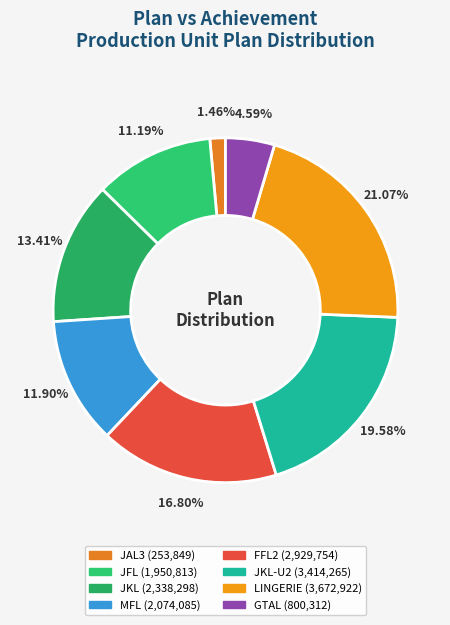

What is the smallest slice in the pie chart?

JAL3